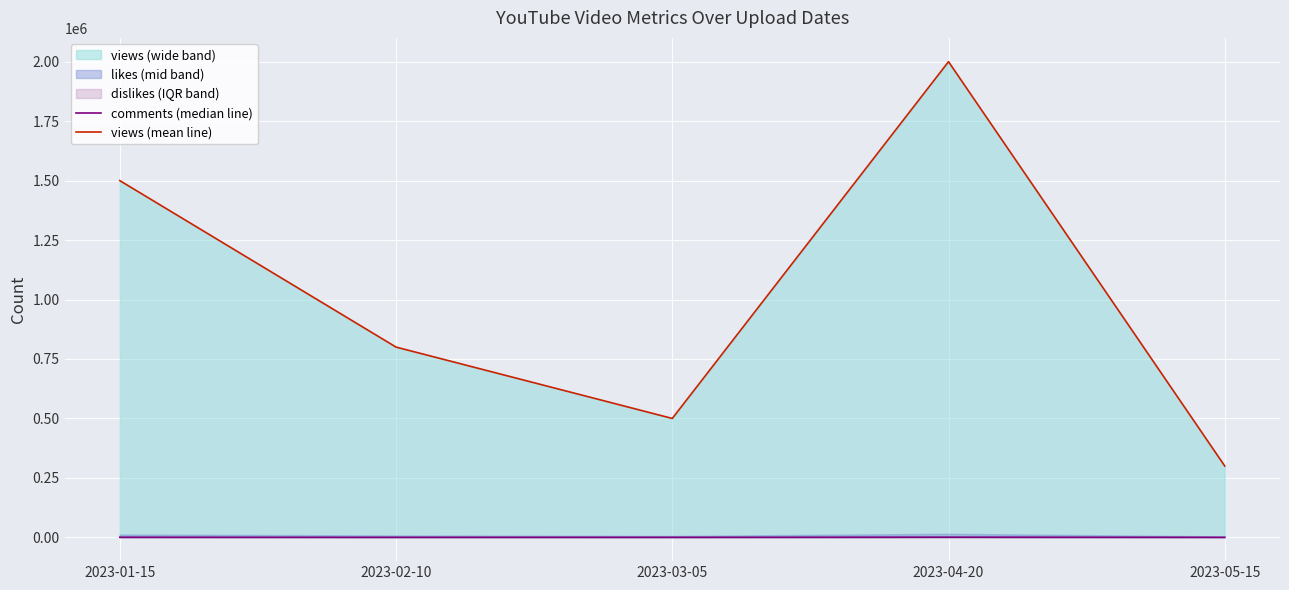

Count the number of categories in the chart.

5